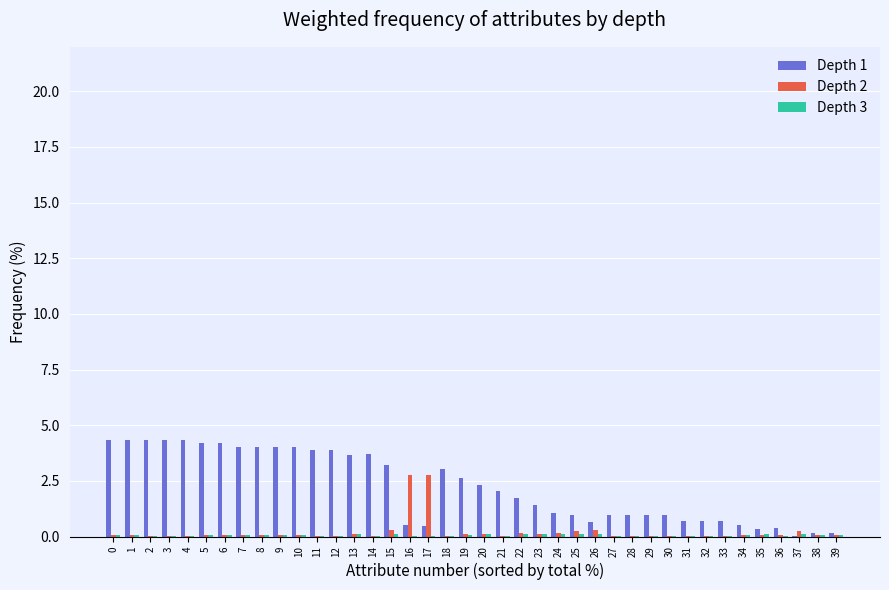

How many groups of bars are there?

40